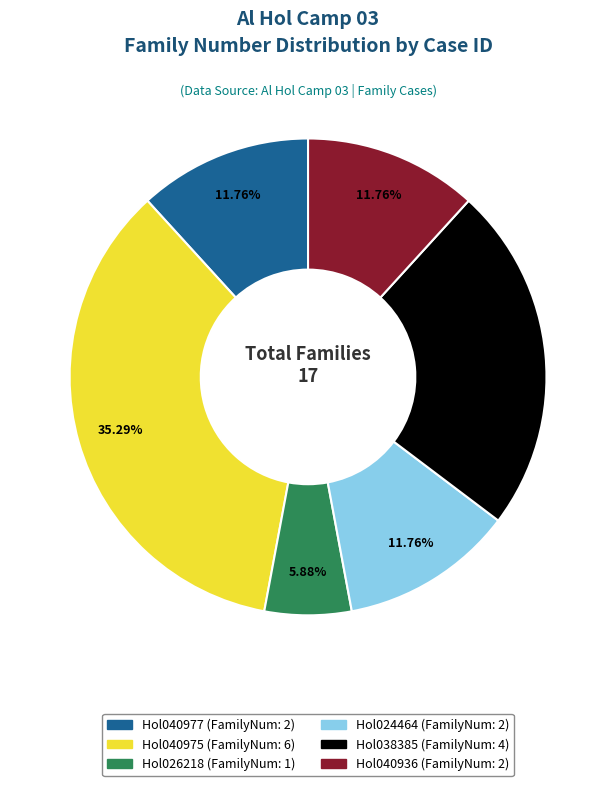

The Hol040936 slice represents 12% of the pie. True or false?

True